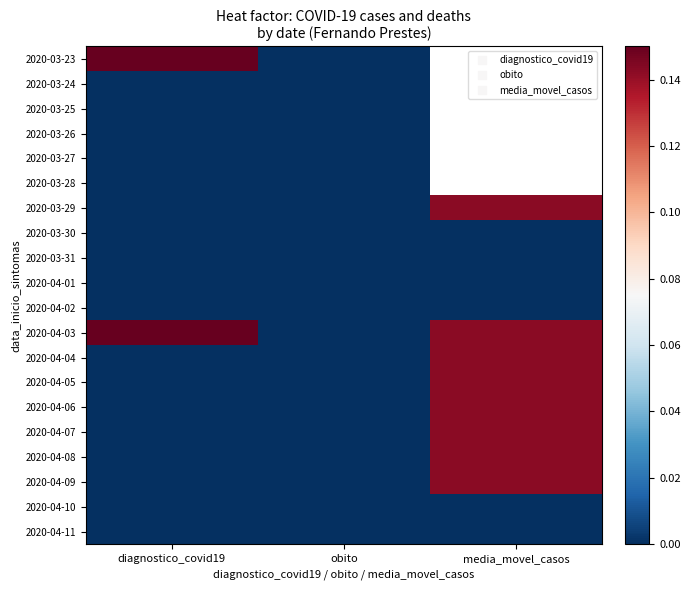

True or false: 2020-04-06 has a value of 0.0 at obito.

True